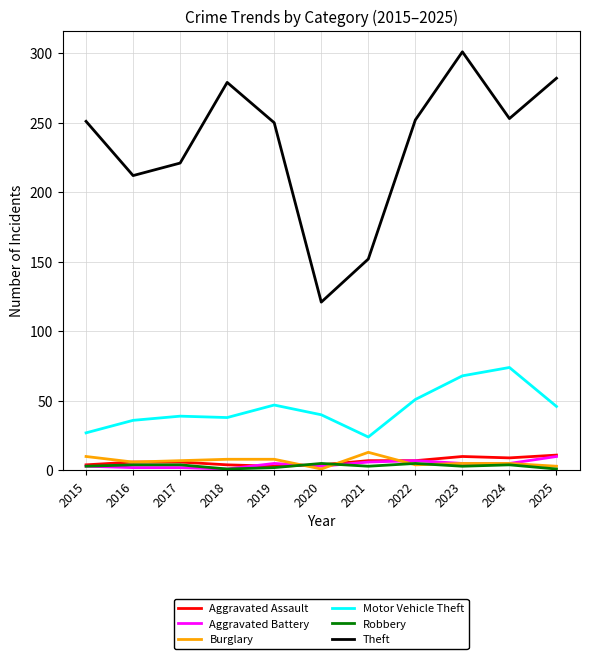

What is the total value across all series at 2024?

350